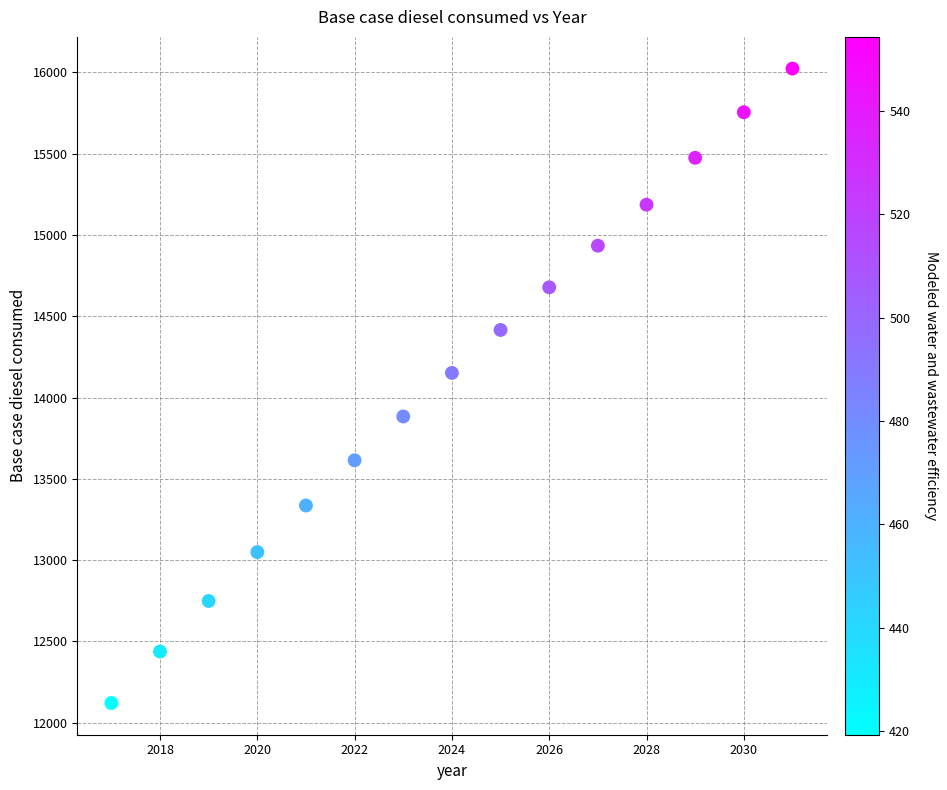

What is the range of X values (max minus min)?

14.0